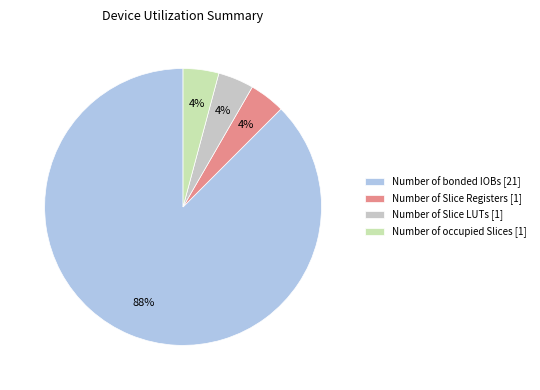

To the nearest percent, what portion does Number of occupied Slices [1] represent?

4%